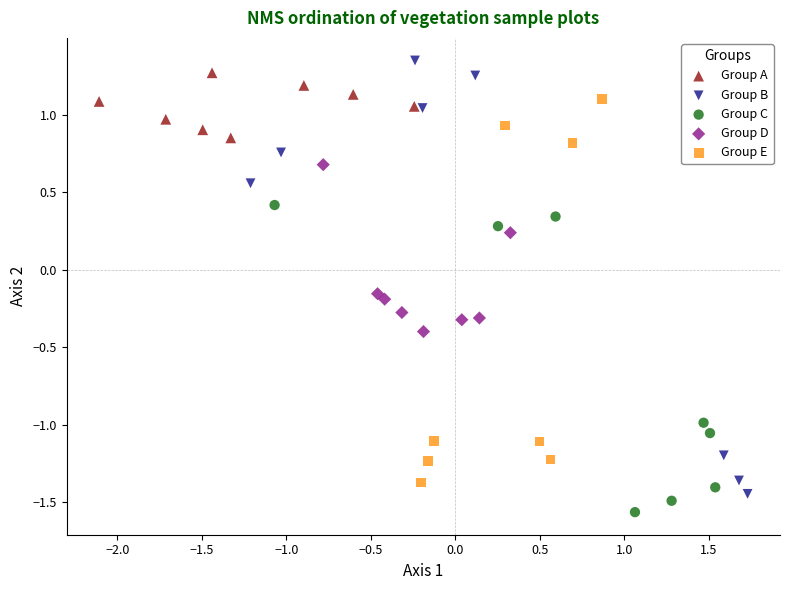

Which series contains the lowest Y value?

Group C